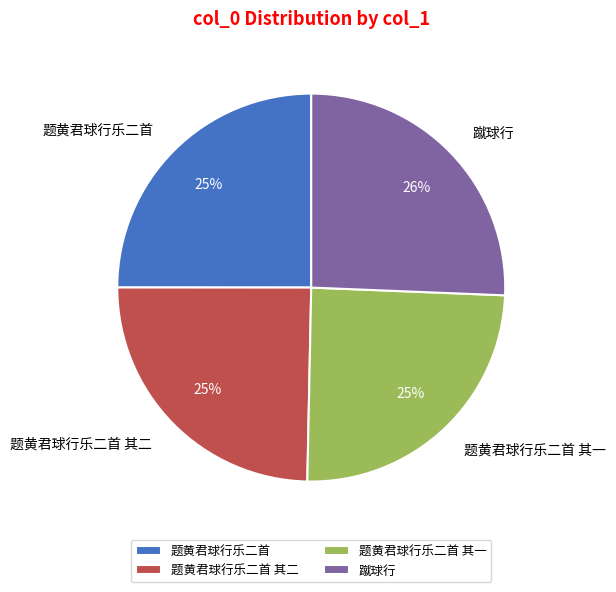

Does 题黄君球行乐二首 其二 account for over 50% of the chart?

No